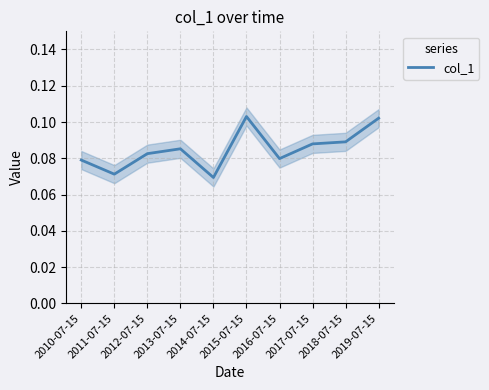

Reading left to right, what are all the values shown in this chart?

2010-07-15=0.1	2011-07-15=0.1	2012-07-15=0.1	2013-07-15=0.1	2014-07-15=0.1	2015-07-15=0.1	2016-07-15=0.1	2017-07-15=0.1	2018-07-15=0.1	2019-07-15=0.1